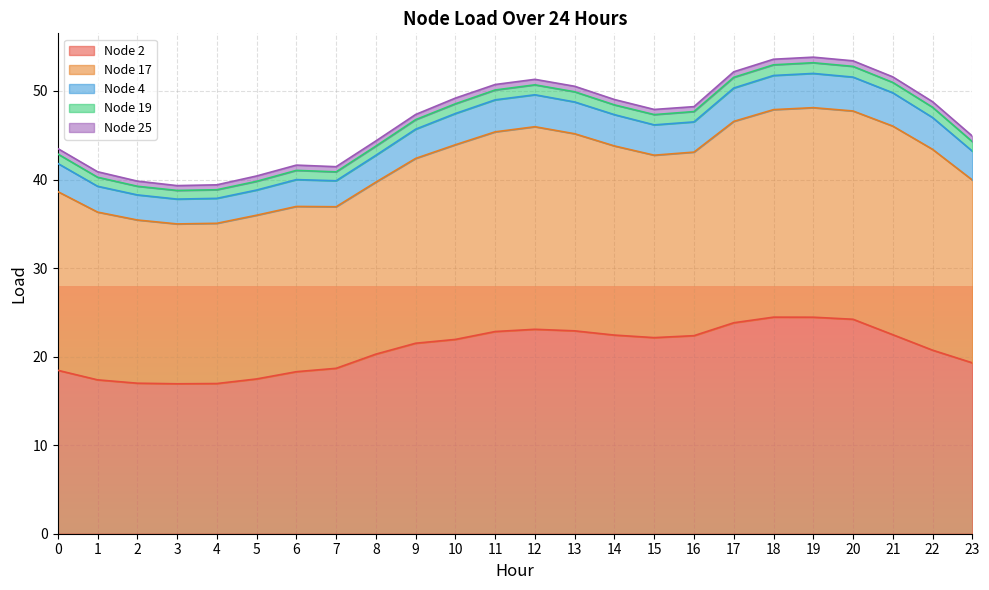

List the series in order of their peak value, highest first.

Node 2, Node 17, Node 4, Node 19, Node 25